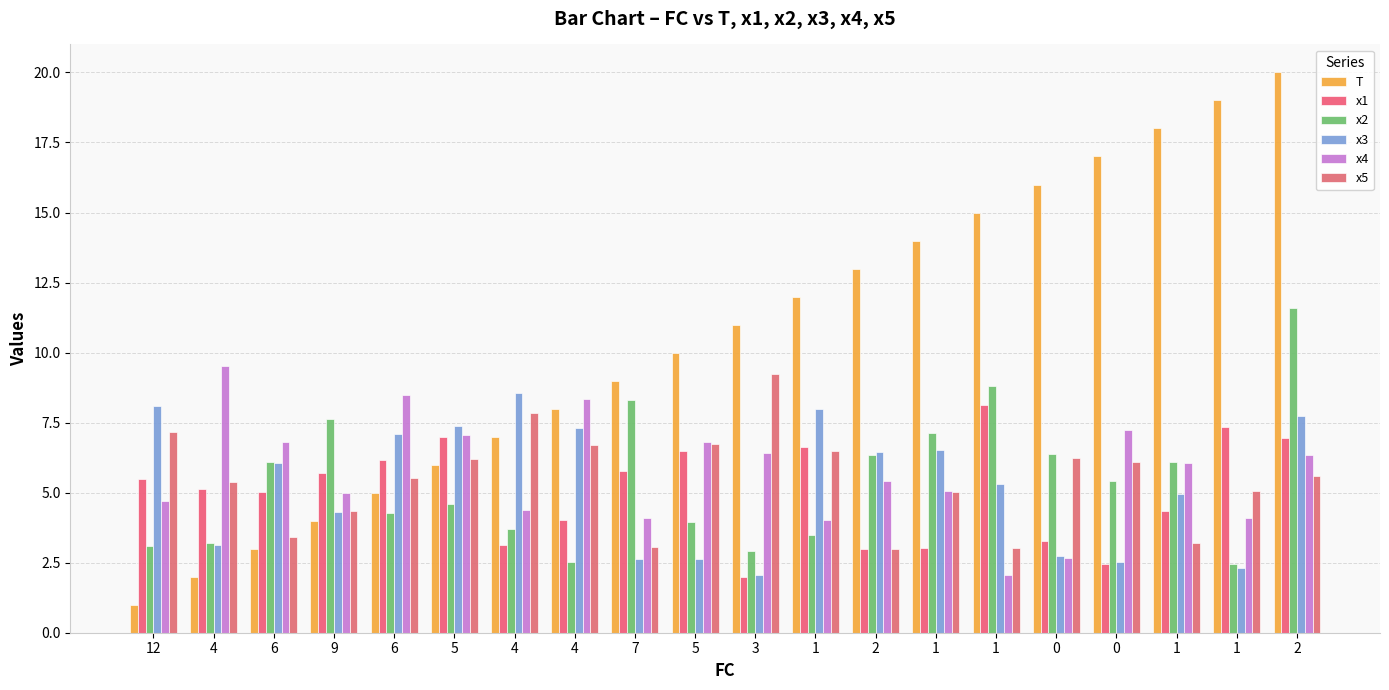

What is the difference between the second highest and minimum values in the x2 series?

6.4